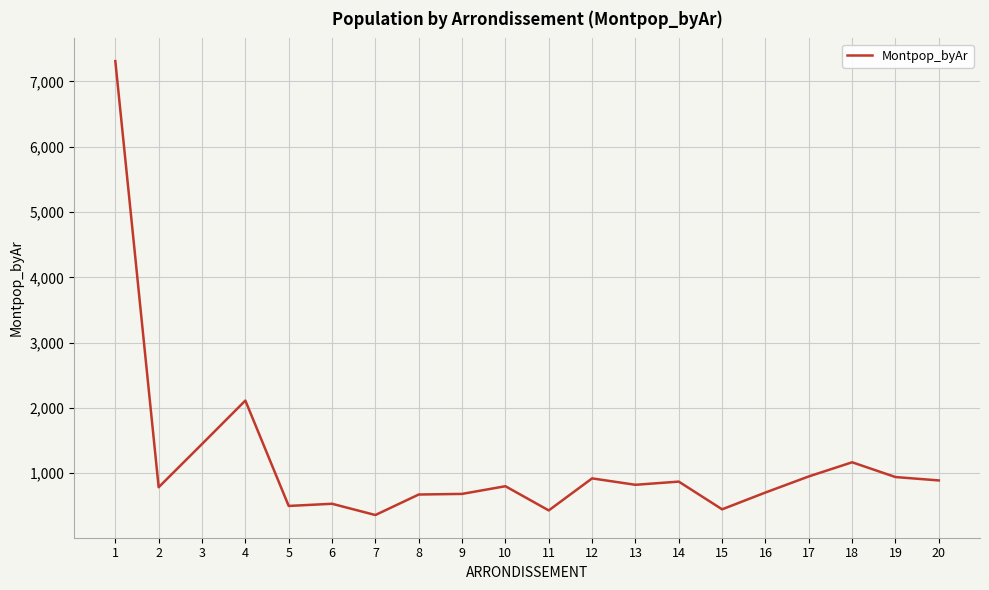

What is the smallest value displayed?

360.9